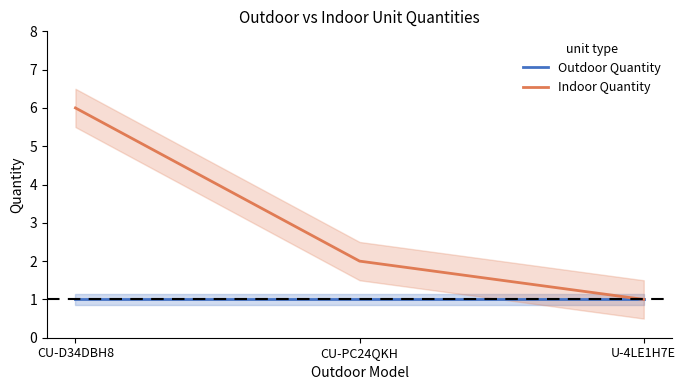

What position from the right is CU-D34DBH8?

3